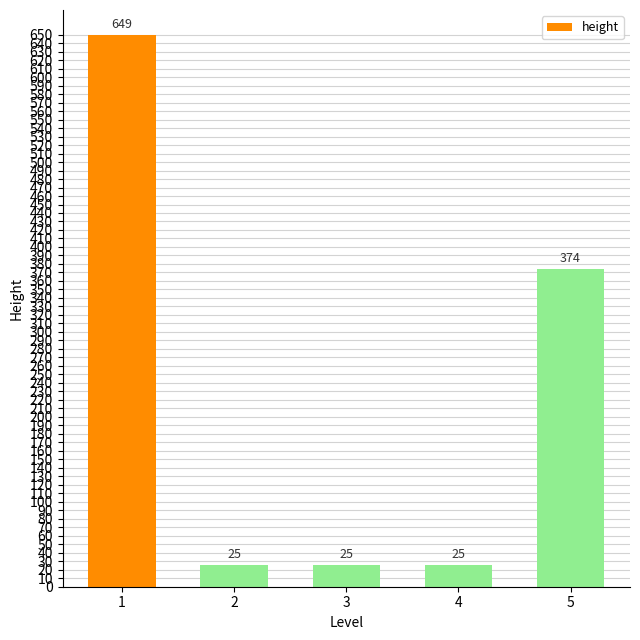

How many series are shown in this chart?

1